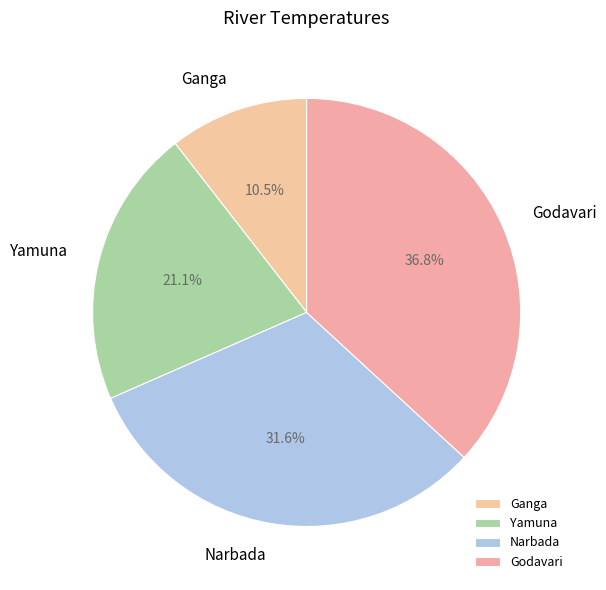

To the nearest percent, what portion does Narbada represent?

32%